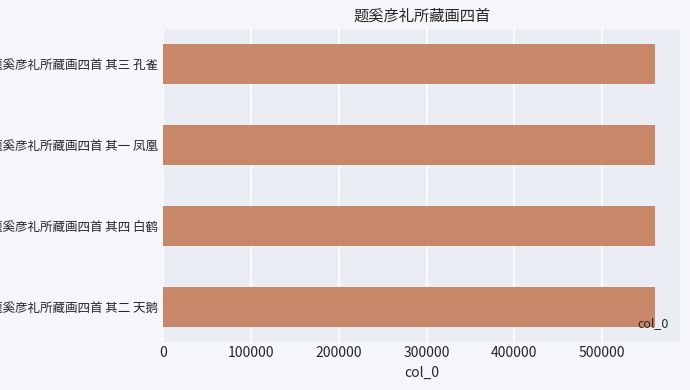

What is the sum of the values at 题奚彦礼所藏画四首 其一 凤凰 and 题奚彦礼所藏画四首 其二 天鹅?

1121403